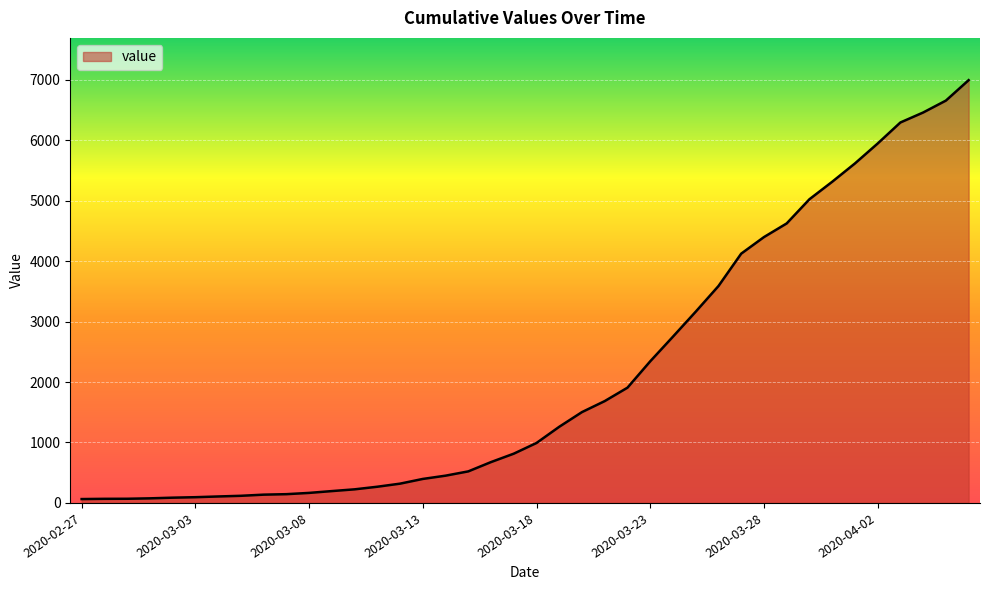

What is the greatest value displayed?

6994